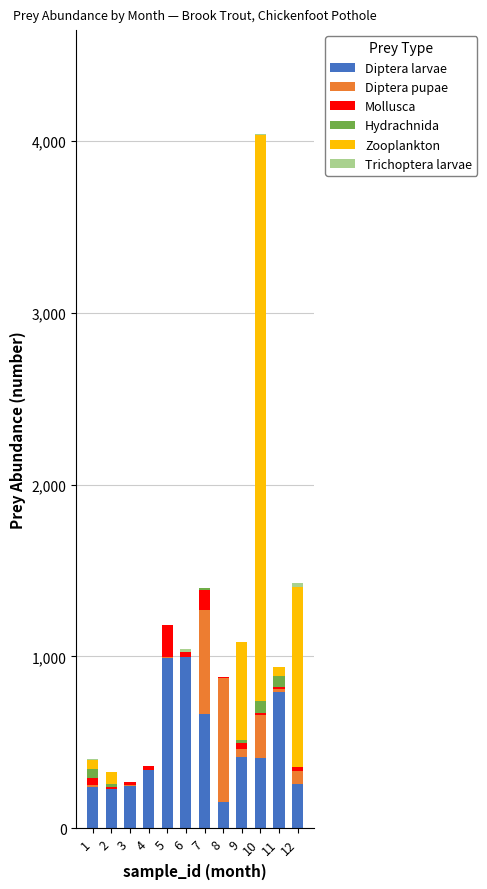

At which category is the sum across all series the highest?

10